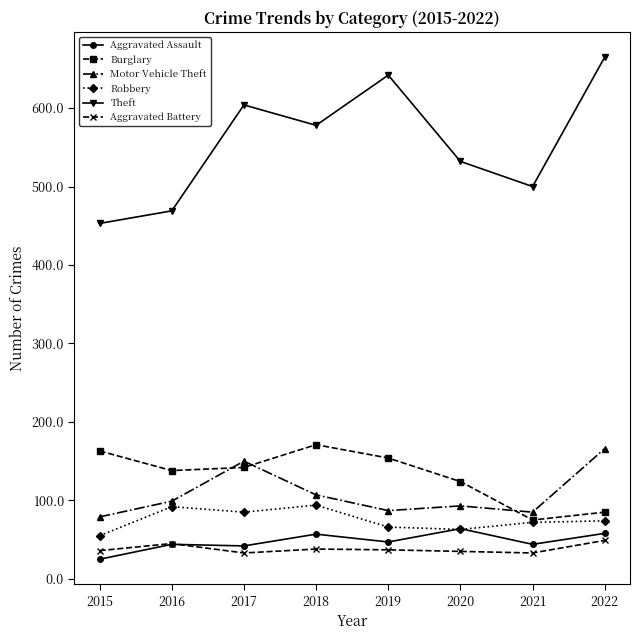

What is the difference between the maximum and second lowest values in the Robbery series?

31